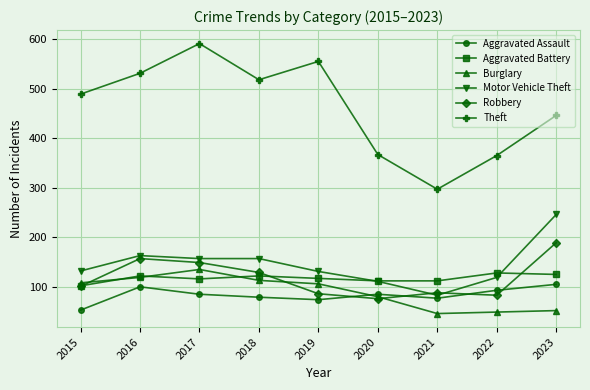

What is the difference between the second highest and minimum values in the Aggravated Battery series?

23